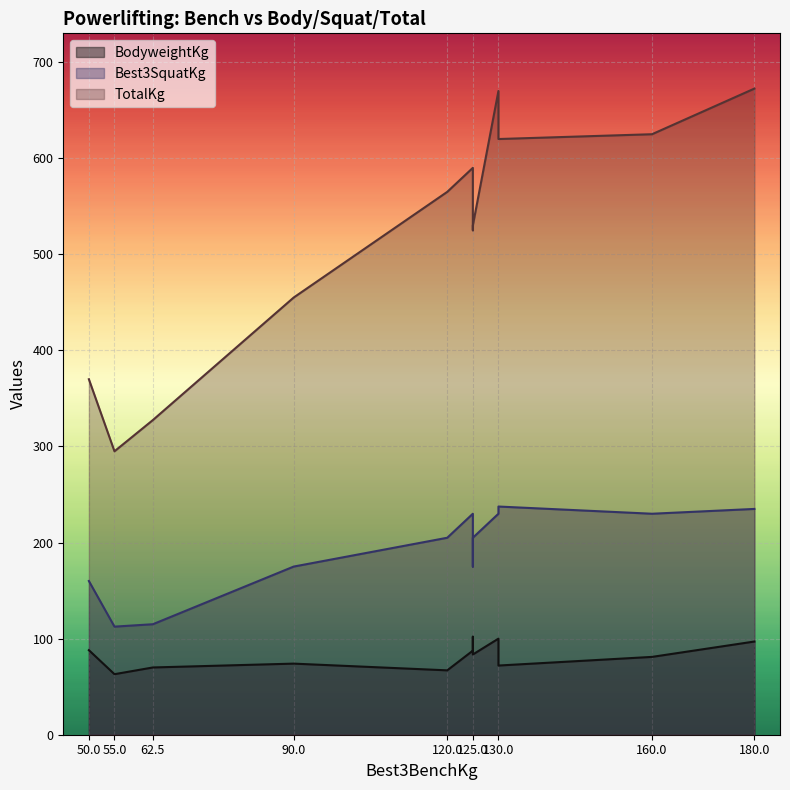

True or false: BodyweightKg has more than 1 interior local peaks.

True